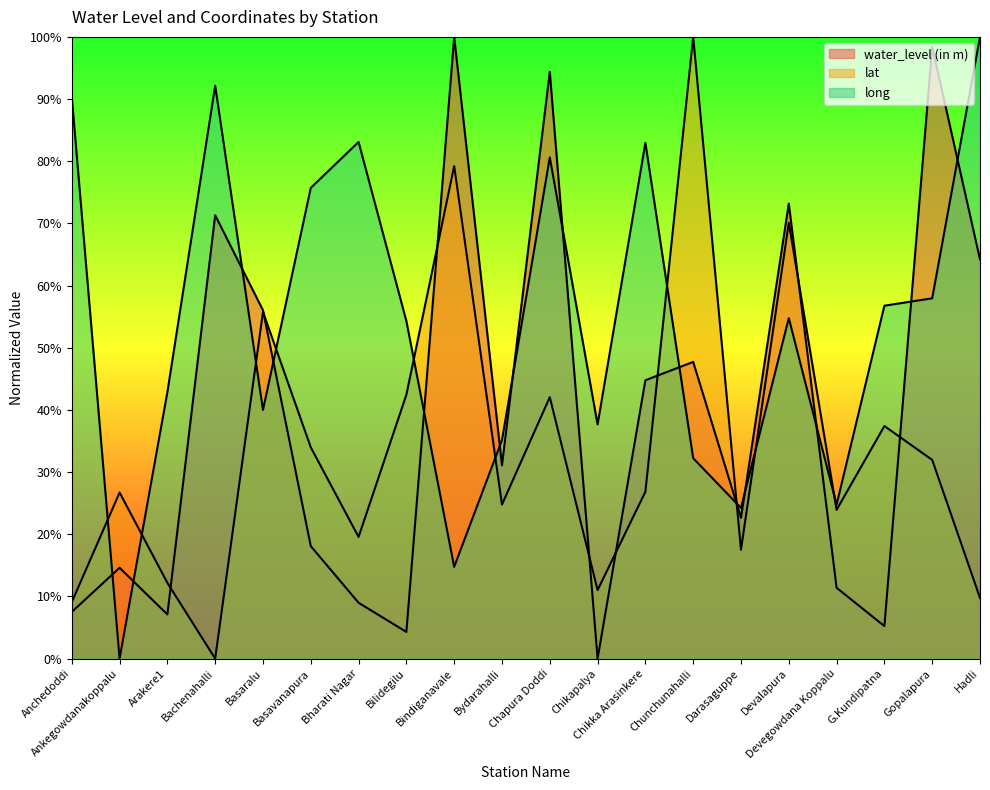

How many lines are shown in the chart?

3